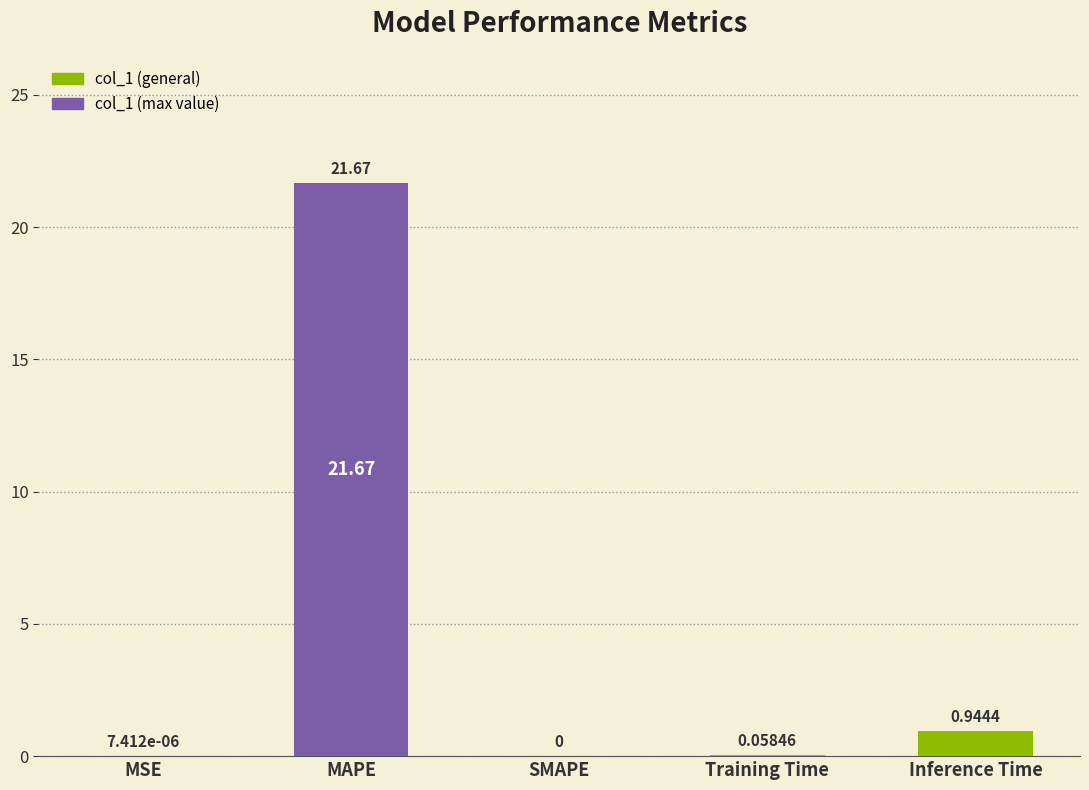

Which category has the highest value across all series?

MAPE